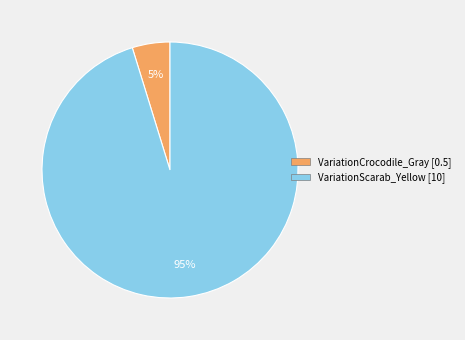

Is the sum of VariationScarab_Yellow and VariationCrocodile_Gray greater than half?

Yes